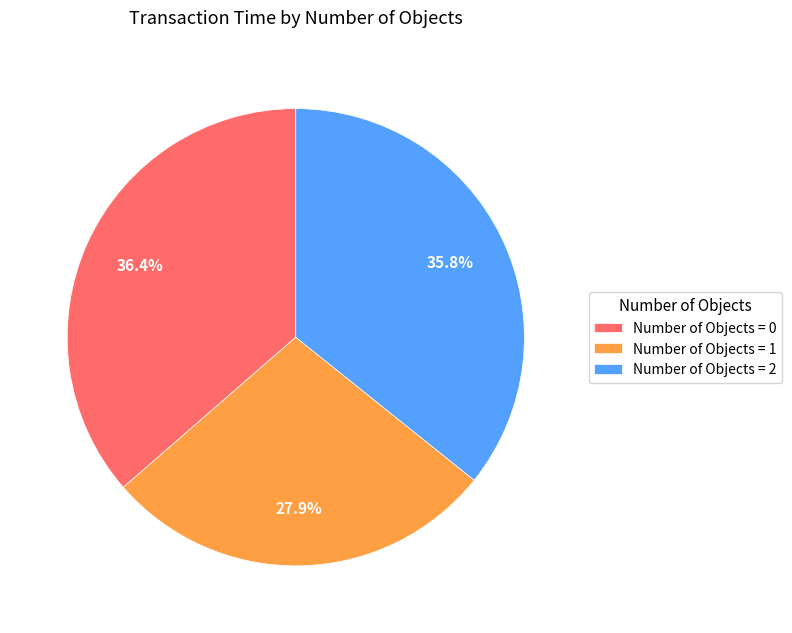

Is there any slice that represents more than half of the pie?

No